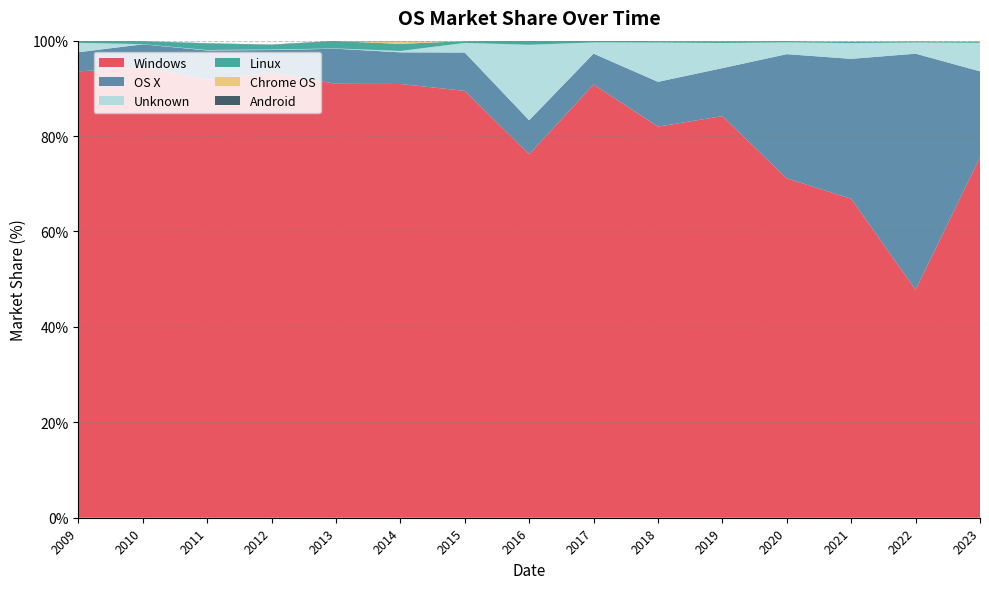

Reading left to right, extract all data points from this chart.

Windows: 93.6	94.4	91.8	93.3	91.0	90.9	89.5	76.2	90.8	82.0	84.2	71.1	66.9	47.8	75.6
OS X: 4.0	4.8	6.1	4.8	7.3	6.6	8.0	7.1	6.5	9.4	10.1	26.0	29.3	49.5	18.0
Unknown: 2.0	0.0	0.1	0.1	0.1	0.3	2.0	15.8	2.4	8.2	5.3	2.5	3.3	2.3	6.0
Linux: 0.5	0.6	1.4	0.9	1.5	1.5	0.4	0.8	0.4	0.3	0.4	0.3	0.3	0.2	0.2
Chrome OS: 0.0	0.0	0.0	0.0	0.0	0.6	0.1	0.0	0.0	0.1	0.1	0.1	0.2	0.1	0.2
Android: 0.0	0.0	0.1	0.1	0.1	0.1	0.0	0.0	0.0	0.0	0.0	0.0	0.0	0.0	0.0